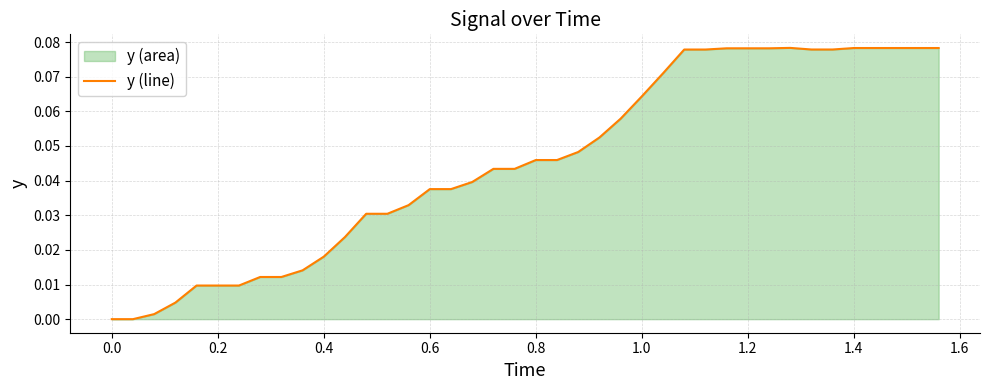

How many points are higher than both their immediate neighbors (excluding endpoints)?

1